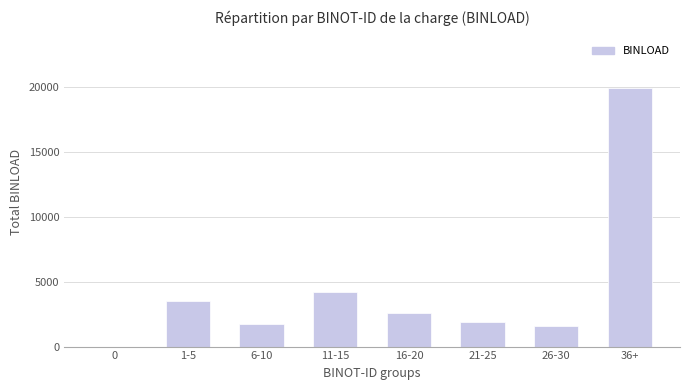

Are the bars horizontal?

No